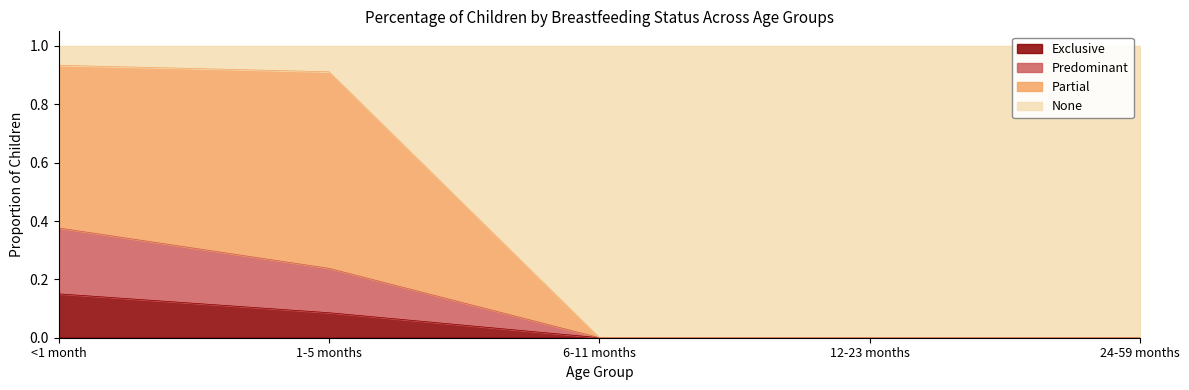

True or false: Partial and Predominant intersect in this chart.

False